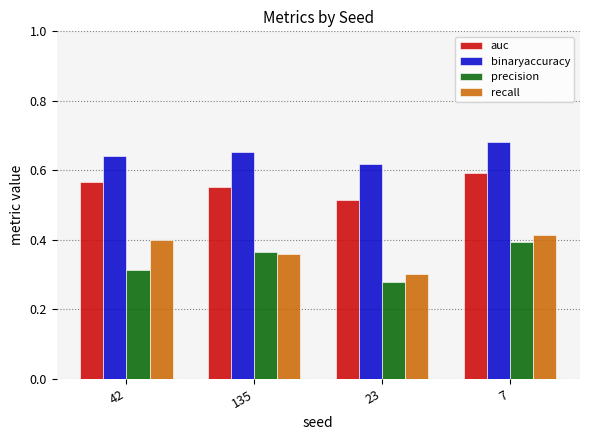

What is the difference between the maximum and minimum values in the binaryaccuracy series?

0.1